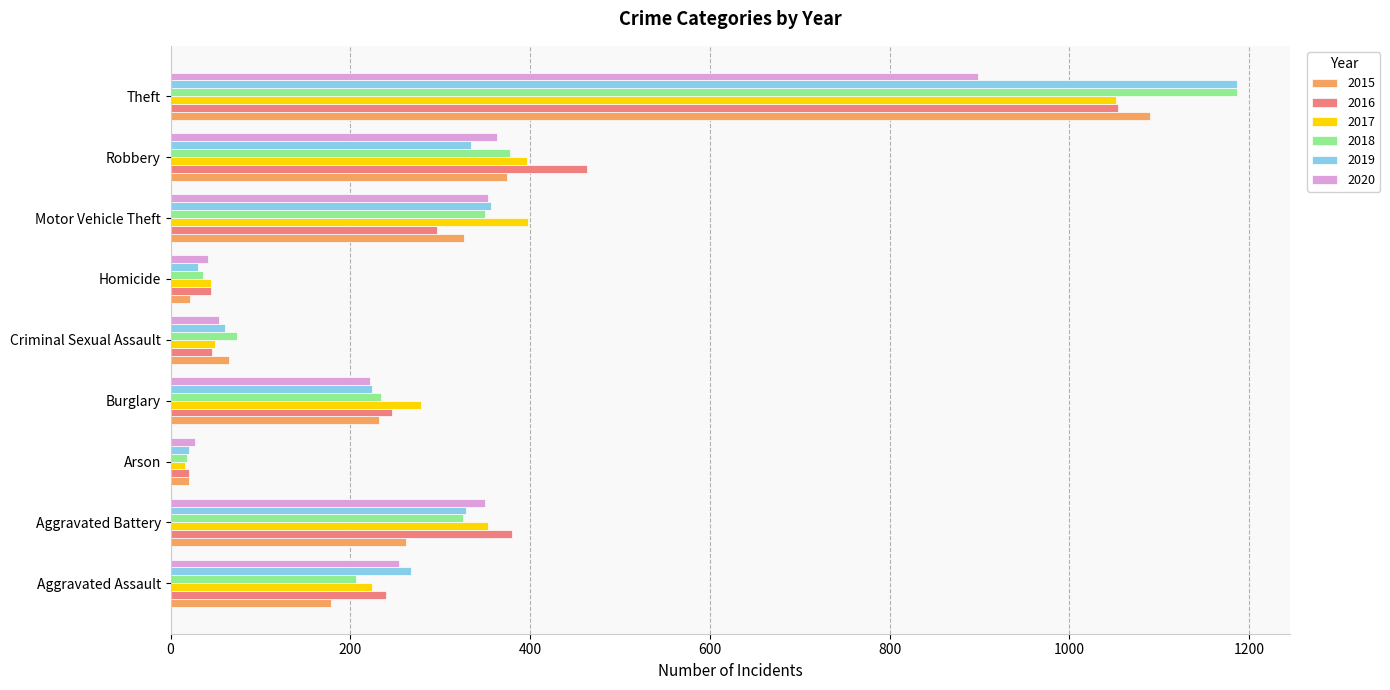

Which category has the highest value in the 2019 series?

Theft